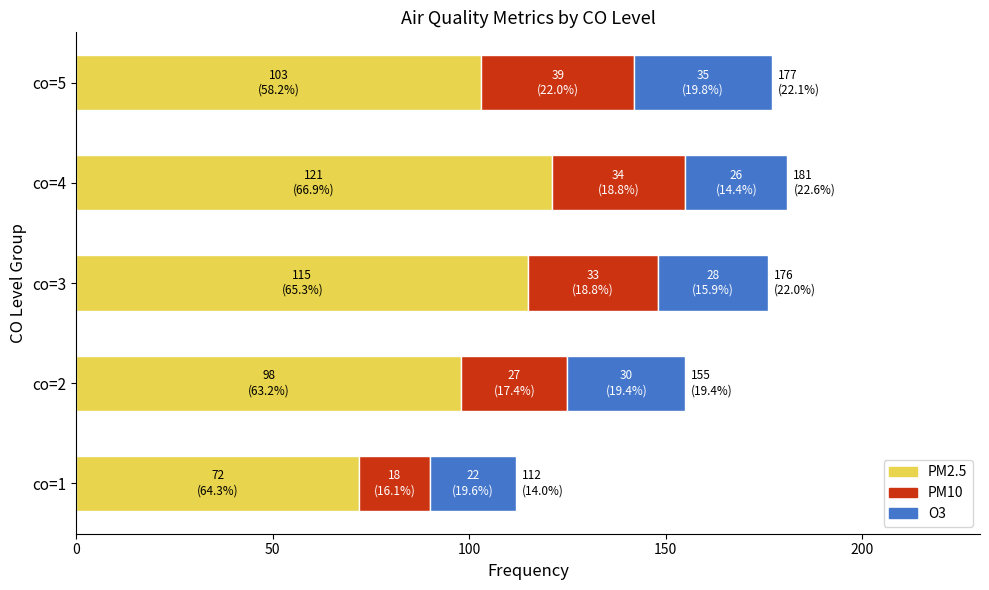

What is the sum of the PM2.5 values at co=3 and co=1?

187